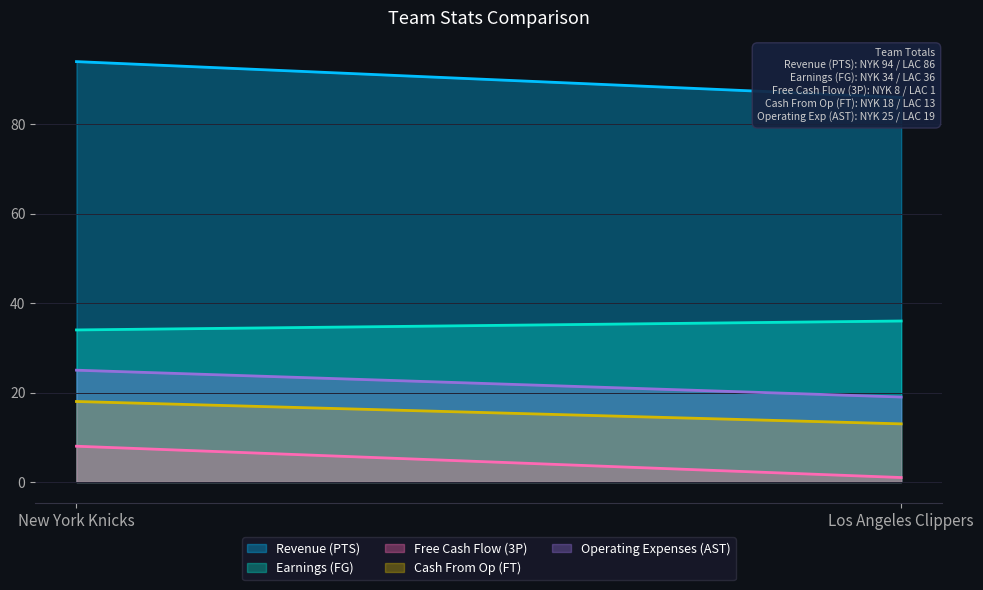

Between Los Angeles Clippers and New York Knicks, which is larger?

New York Knicks